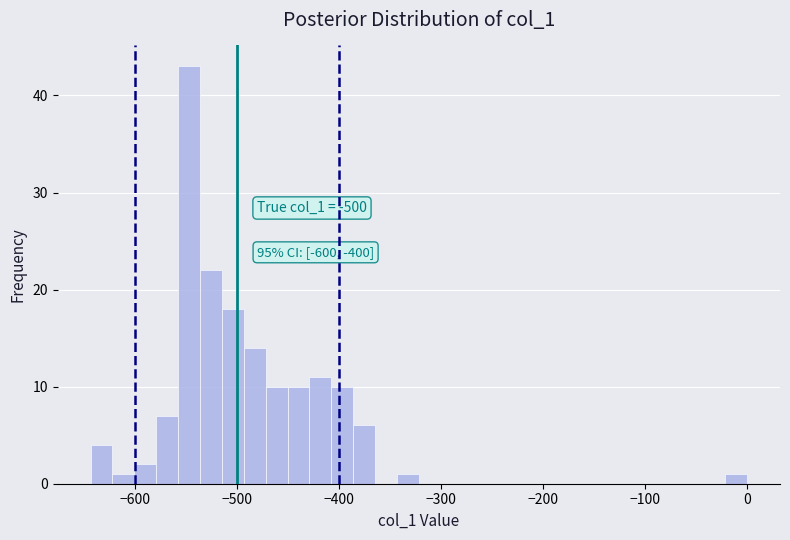

Around what value on the x-axis is the tallest bar? Give the approximate position of its centre, as read against the axis.

-550